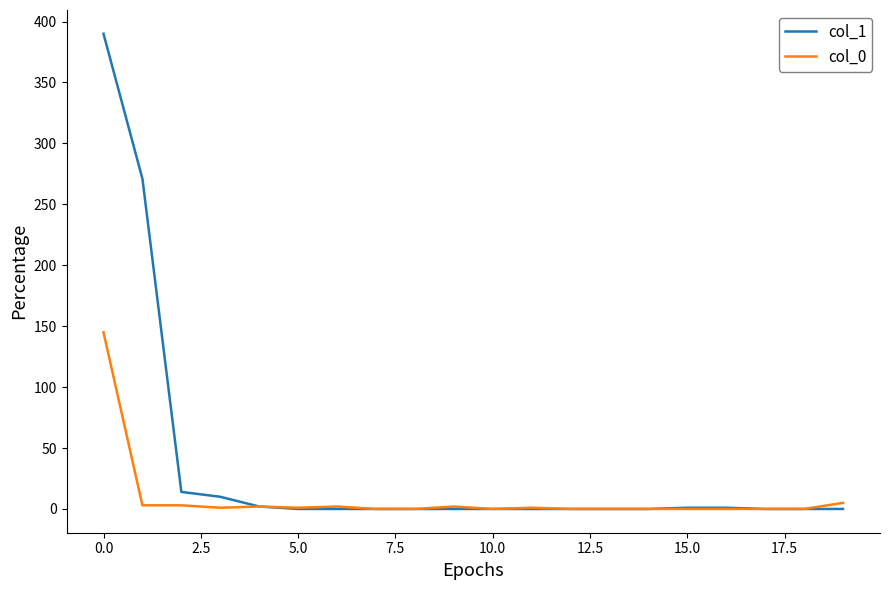

What are all the series names shown in the legend?

col_1, col_0